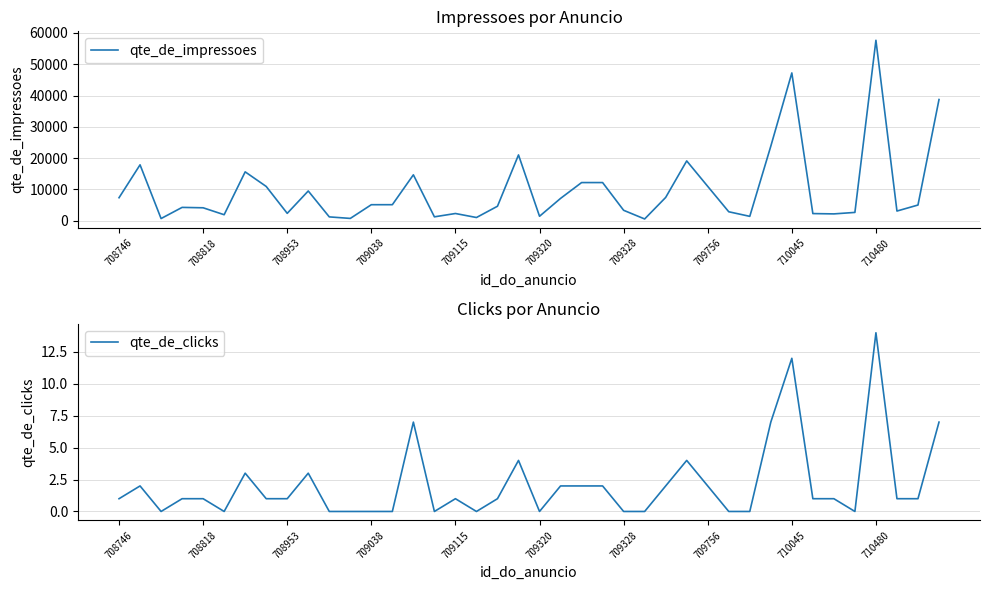

True or false: qte_de_impressoes has more than 0 interior local peaks.

True